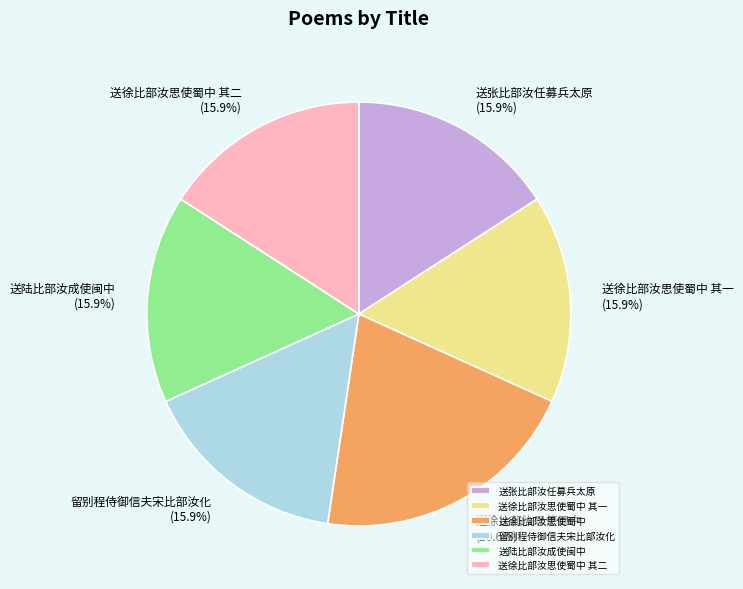

Is there a majority slice in this chart?

No